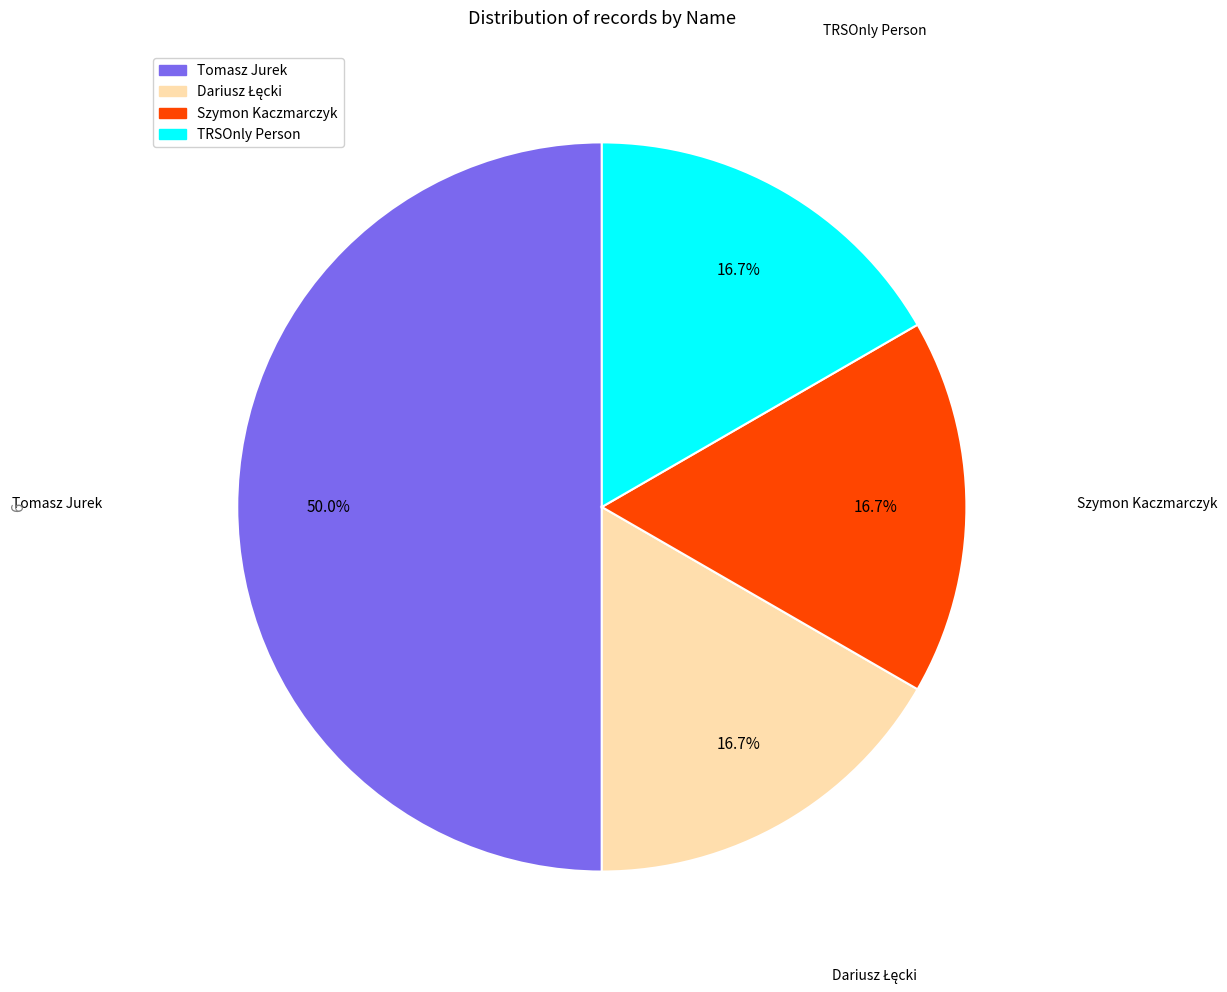

What portion of the pie excludes Szymon Kaczmarczyk?

83.3%